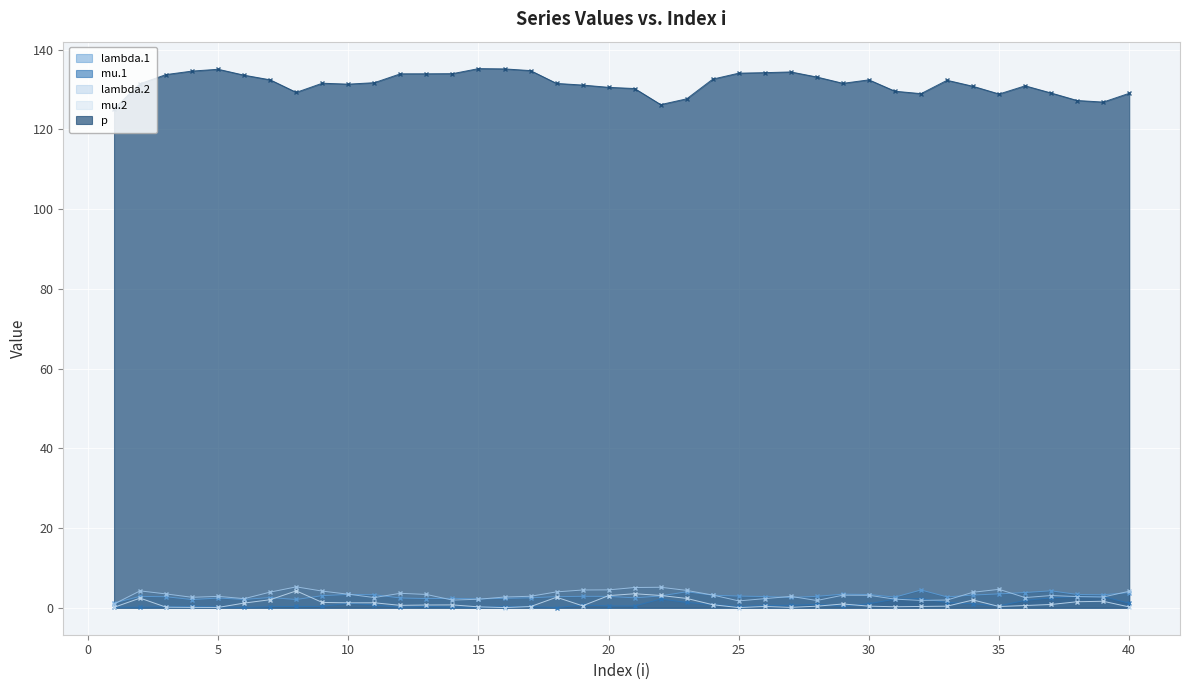

Reading left to right, extract all data points from this chart.

lambda.1: 1=1.2	2=2.9	3=2.8	4=2.1	5=2.4	6=2.1	7=2.6	8=2.1	9=3.0	10=3.4	11=3.3	12=2.5	13=2.3	14=2.4	15=2.2	16=2.4	17=2.5	18=2.8	19=2.9	20=2.9	21=2.5	22=3.0	23=4.0	24=3.2	25=2.9	26=2.8	27=2.6	28=2.9	29=3.4	30=3.3	31=2.7	32=4.5	33=2.7	34=3.2	35=3.5	36=3.8	37=4.3	38=3.3	39=3.3	40=3.8
mu.1: 1=0.1	2=0.1	3=0.3	4=0.3	5=0.2	6=0.1	7=0.3	8=0.3	9=0.3	10=1.2	11=0.7	12=0.1	13=0.3	14=0.2	15=0.1	16=0.3	17=0.3	18=0.1	19=0.7	20=0.5	21=0.4	22=2.2	23=1.3	24=0.8	25=0.3	26=0.6	27=0.6	28=0.9	29=0.4	30=1.0	31=2.2	32=2.3	33=1.3	34=1.0	35=0.5	36=1.9	37=2.5	38=2.8	39=2.8	40=1.1
lambda.2: 1=0.9	2=4.2	3=3.5	4=2.6	5=2.9	6=2.3	7=3.9	8=5.2	9=4.2	10=3.4	11=2.6	12=3.6	13=3.3	14=1.9	15=2.1	16=2.7	17=2.9	18=4.0	19=4.5	20=4.5	21=5.1	22=5.1	23=4.4	24=3.2	25=1.7	26=2.3	27=2.9	28=1.8	29=3.2	30=3.1	31=2.2	32=1.8	33=1.9	34=3.9	35=4.6	36=2.6	37=3.1	38=2.8	39=2.7	40=4.1
mu.2: 1=0.1	2=2.4	3=0.1	4=0.1	5=0.1	6=1.2	7=2.0	8=4.2	9=1.3	10=1.2	11=1.3	12=0.6	13=0.7	14=0.7	15=0.2	16=0.1	17=0.3	18=2.6	19=0.5	20=3.0	21=3.5	22=3.1	23=2.3	24=0.8	25=0.0	26=0.3	27=0.1	28=0.4	29=0.9	30=0.4	31=0.3	32=0.3	33=0.4	34=2.0	35=0.3	36=0.6	37=0.8	38=1.5	39=1.6	40=0.2
p: 1=125.2	2=131.4	3=133.7	4=134.6	5=135.1	6=133.6	7=132.4	8=129.3	9=131.6	10=131.3	11=131.7	12=133.9	13=133.9	14=134.0	15=135.2	16=135.2	17=134.7	18=131.5	19=131.1	20=130.5	21=130.2	22=126.2	23=127.7	24=132.6	25=134.1	26=134.2	27=134.4	28=133.1	29=131.5	30=132.4	31=129.6	32=128.9	33=132.3	34=130.8	35=128.9	36=130.9	37=129.1	38=127.2	39=126.8	40=129.0